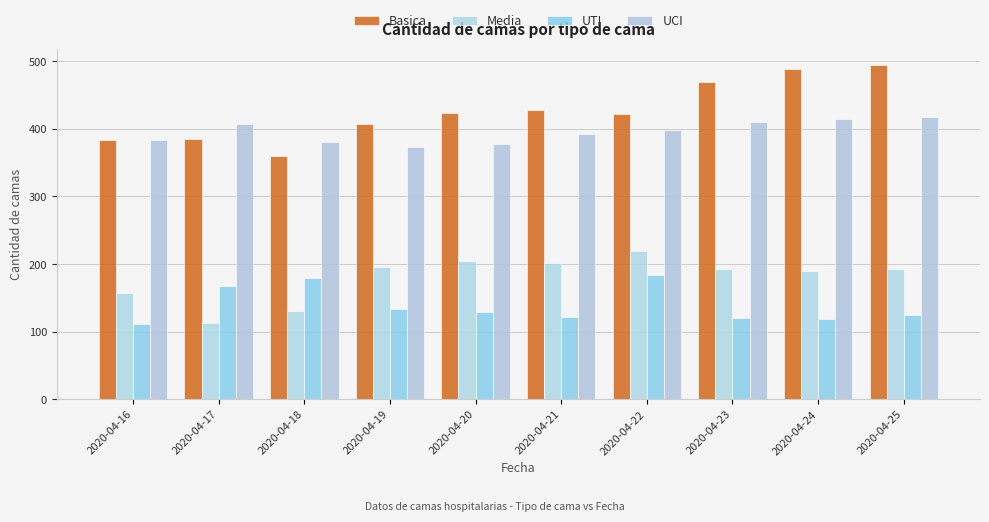

Are the bars grouped side by side (vs. stacked)?

Yes